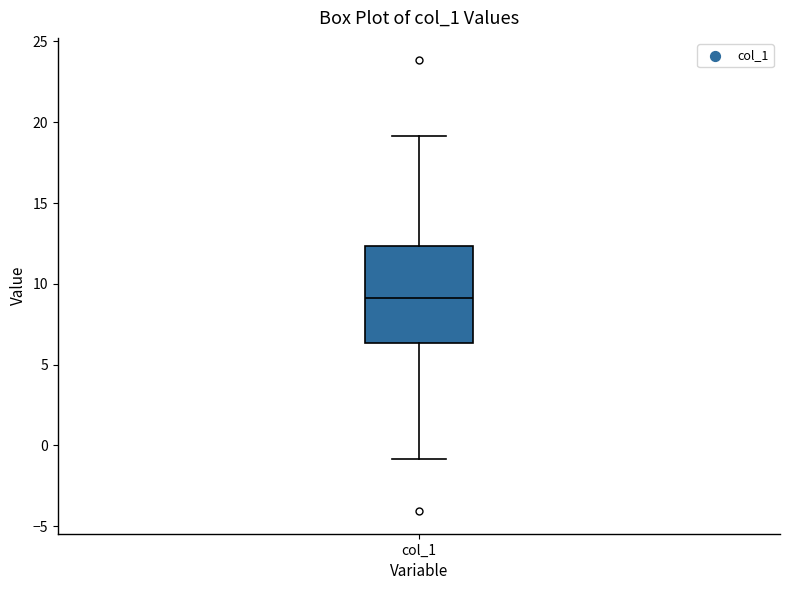

Transcribe this box plot: give where the median line is, the range the box spans, and where the two whiskers end, as read against the y-axis. The values are not printed on the chart, so give them approximately, as read against the axis.

median 9.0, box 6.5 to 12.5, whiskers -1.0 to 19.0